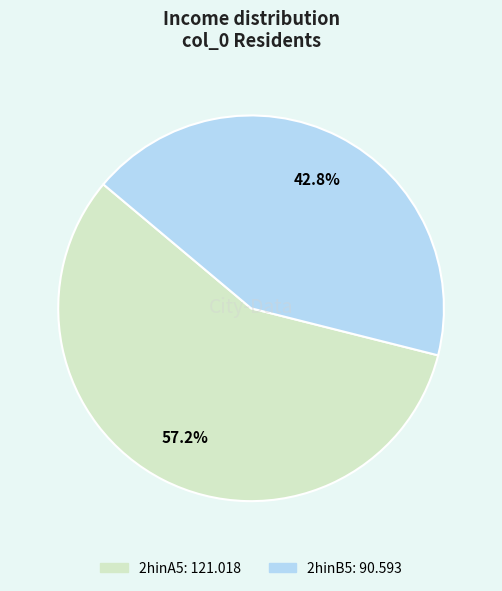

Which category has the biggest portion of the pie?

2hinA5